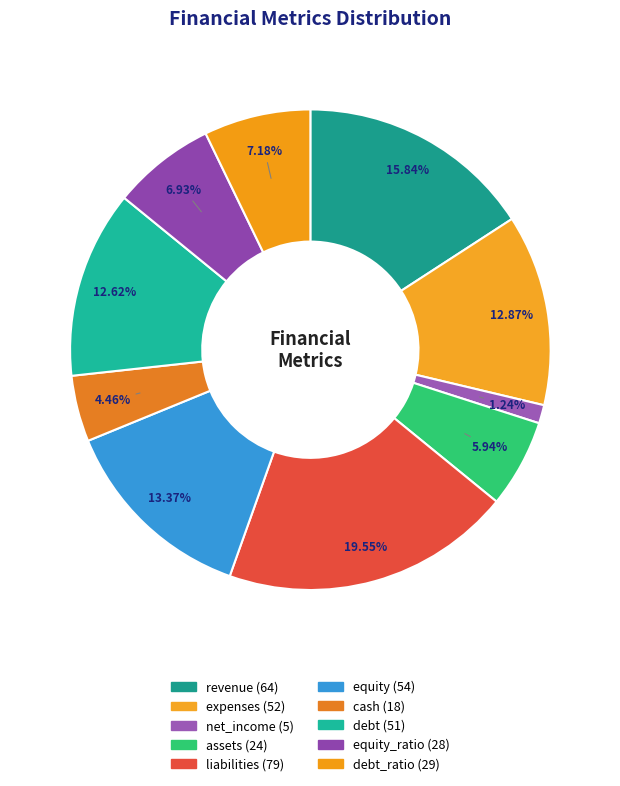

Which slice is the smallest?

net_income